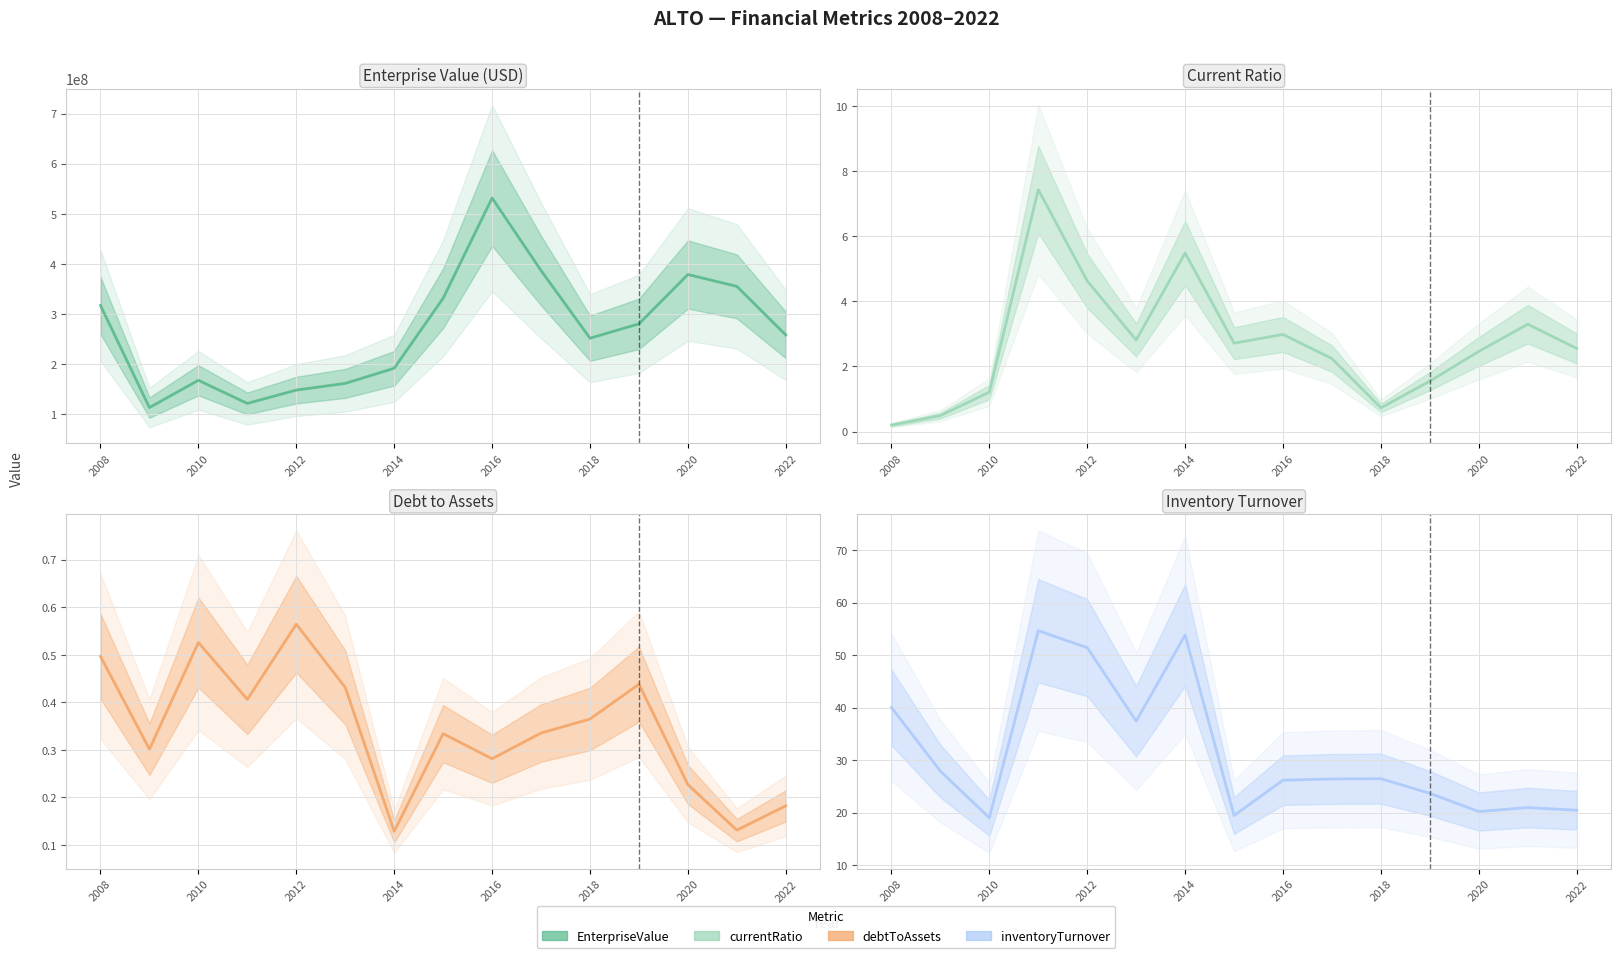

In EnterpriseValue (central), how many points are lower than both neighbors (excluding endpoints)?

3